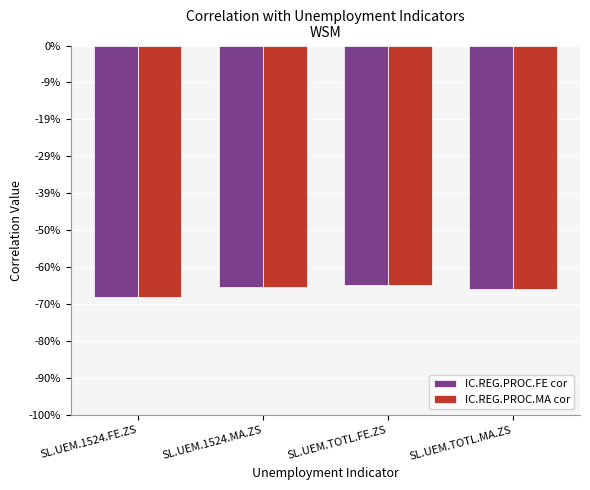

What are all the series names shown in the legend?

IC.REG.PROC.FE cor, IC.REG.PROC.MA cor